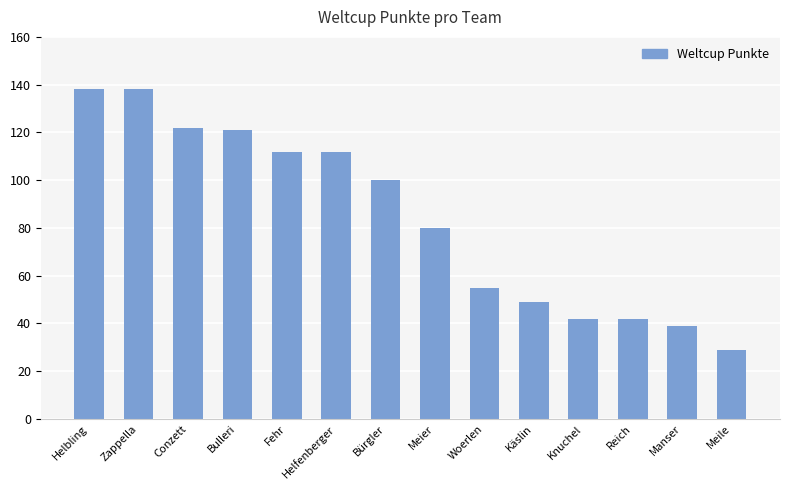

Between Fehr and Meile, which is larger?

Fehr